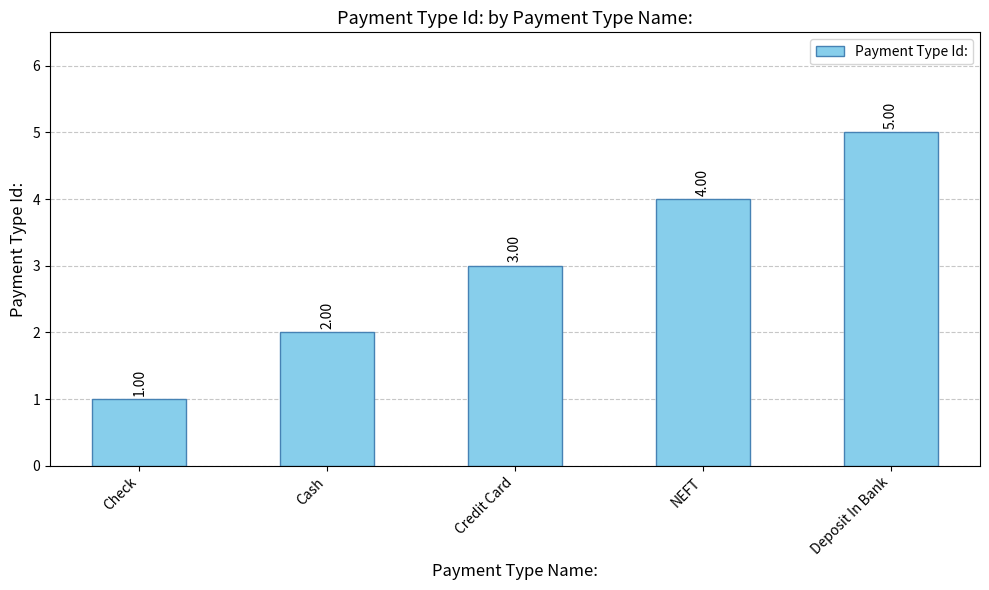

What is the label of the 2nd bar from the right?

NEFT